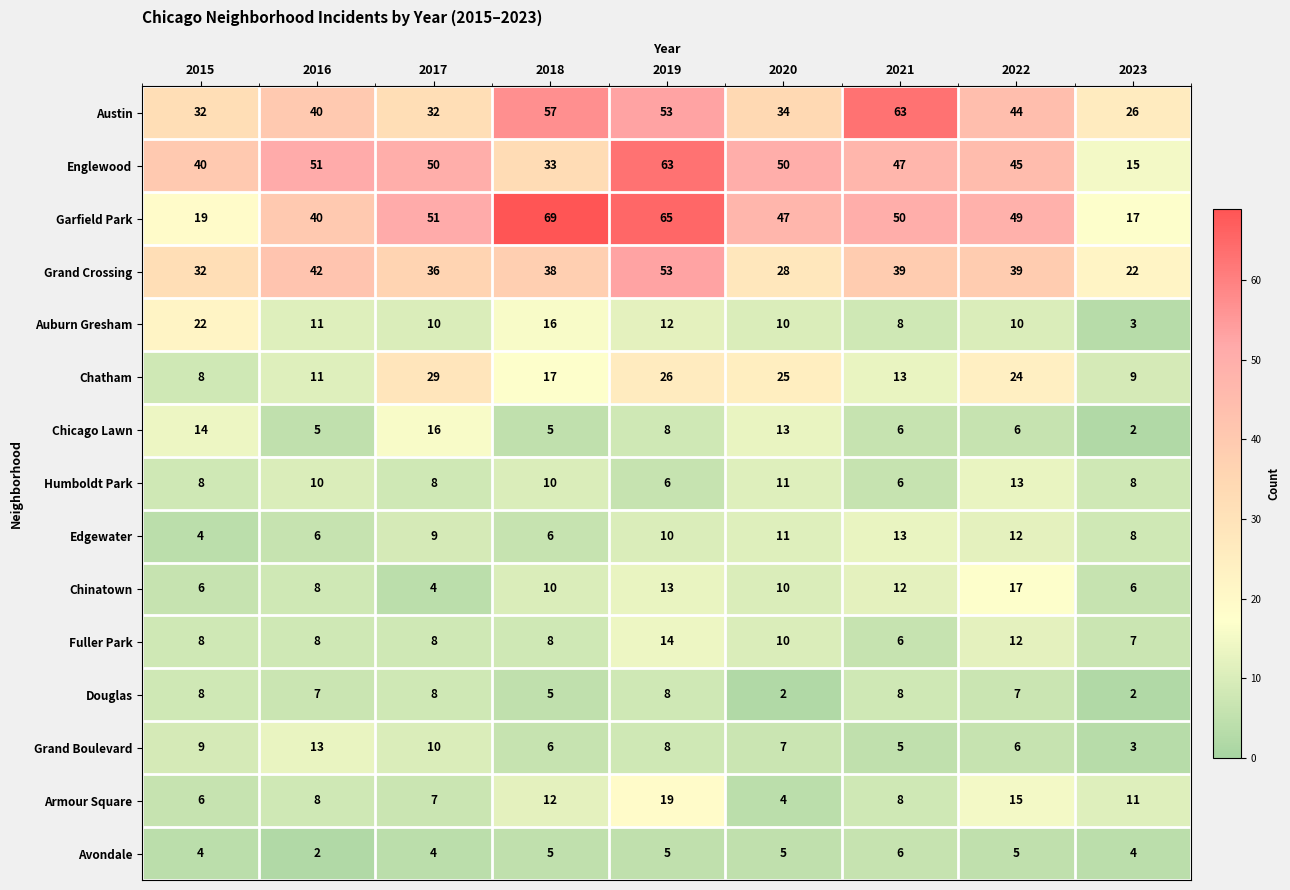

Count the number of data series in this chart.

15